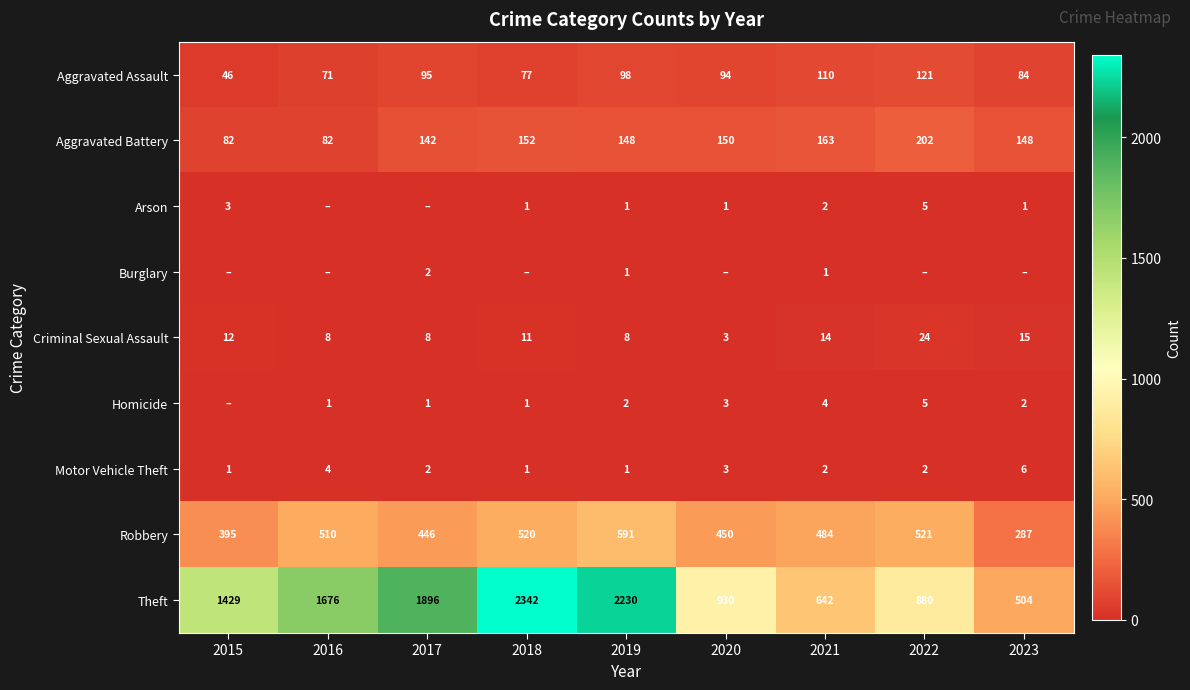

What is the average value of the Aggravated Battery series?

141